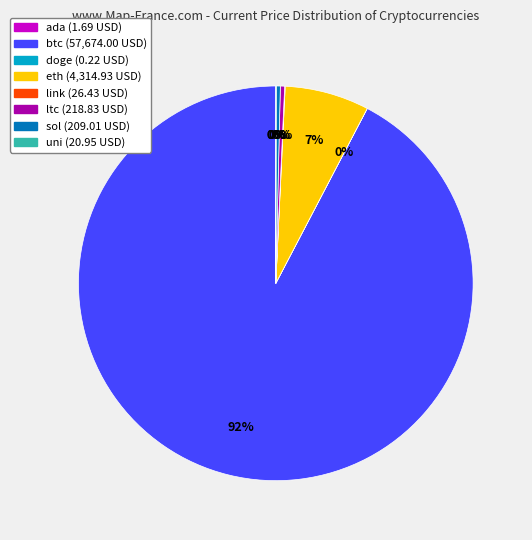

The btc (57,674.00 USD) slice represents 92% of the pie. True or false?

True